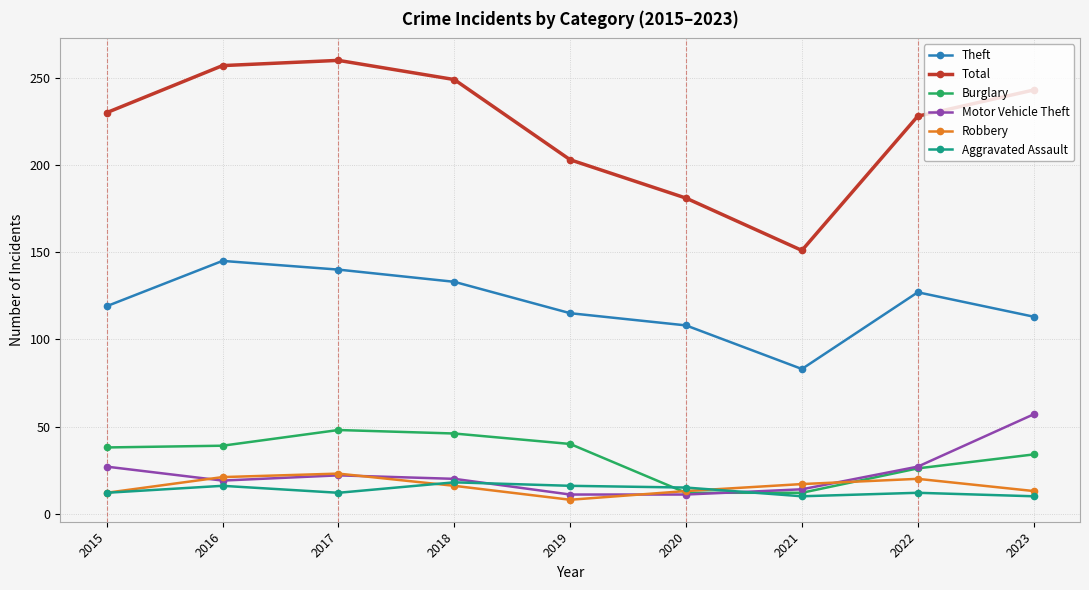

Which series has the widest spread of values?

Total